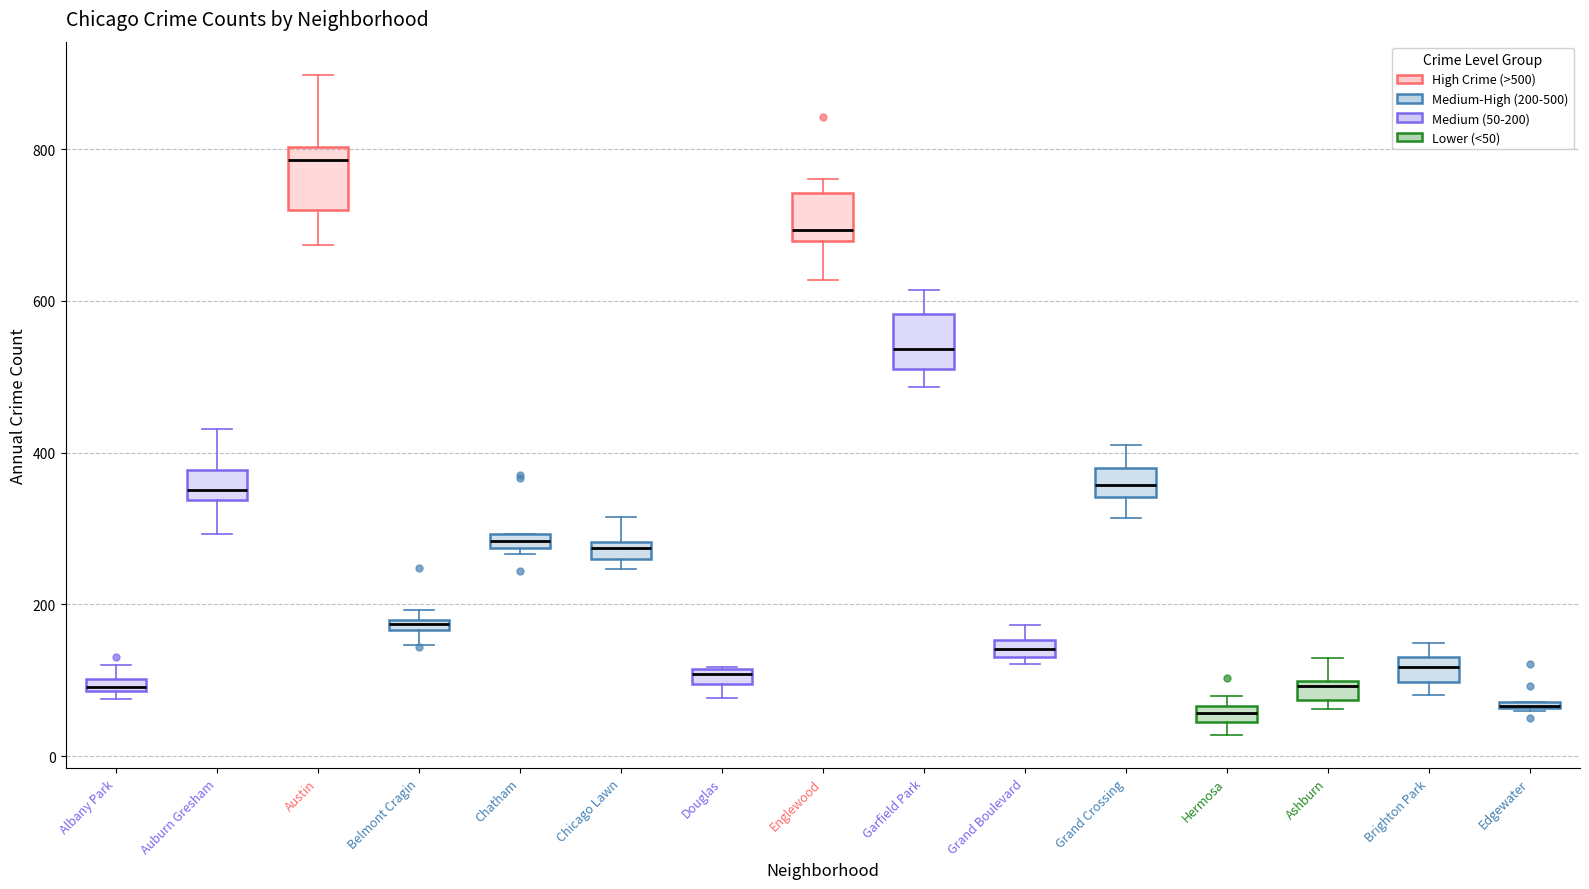

Where is the upper edge of the box for Hermosa on the y-axis? The values are not printed on the chart, so give them approximately, as read against the axis.

60